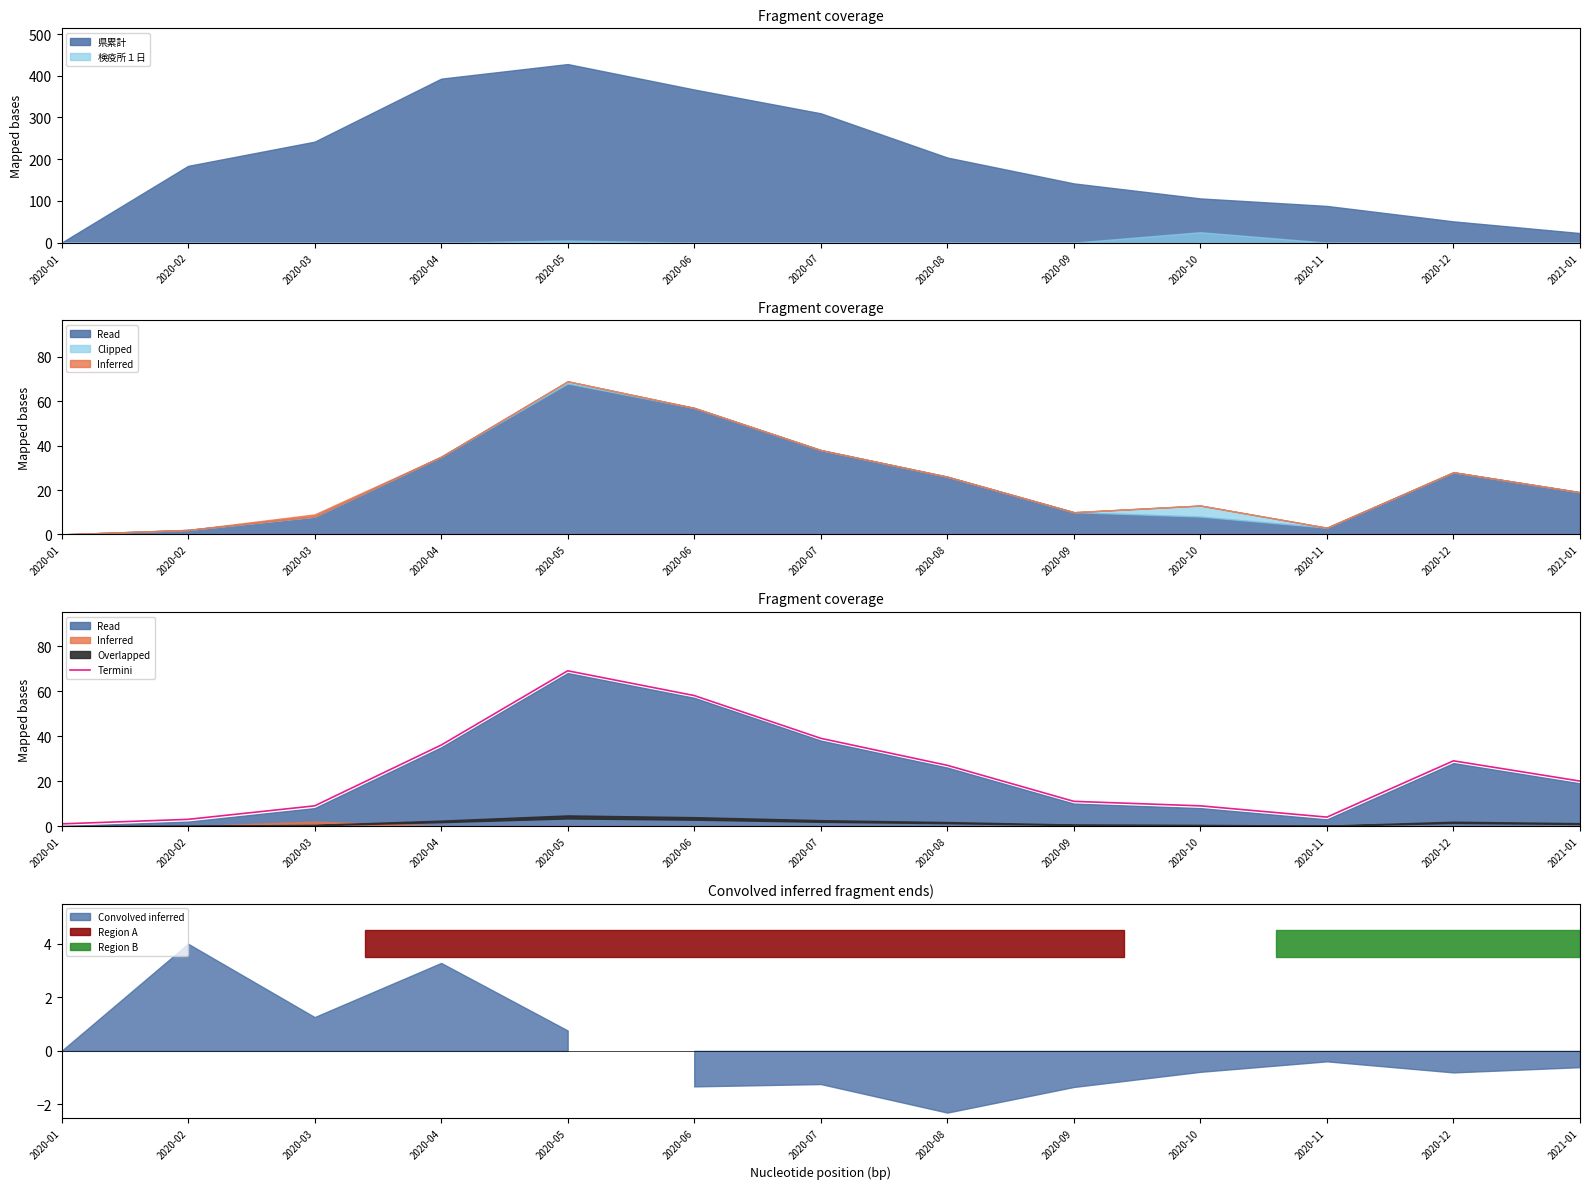

What position from the left is 2020-07?

7